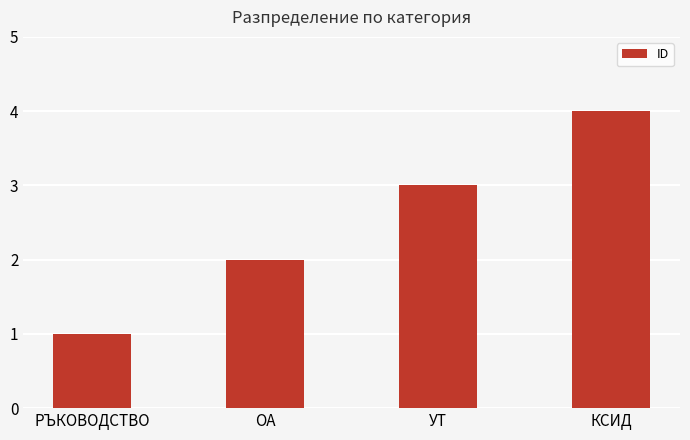

What is the label of the 4th bar from the left?

КСИД